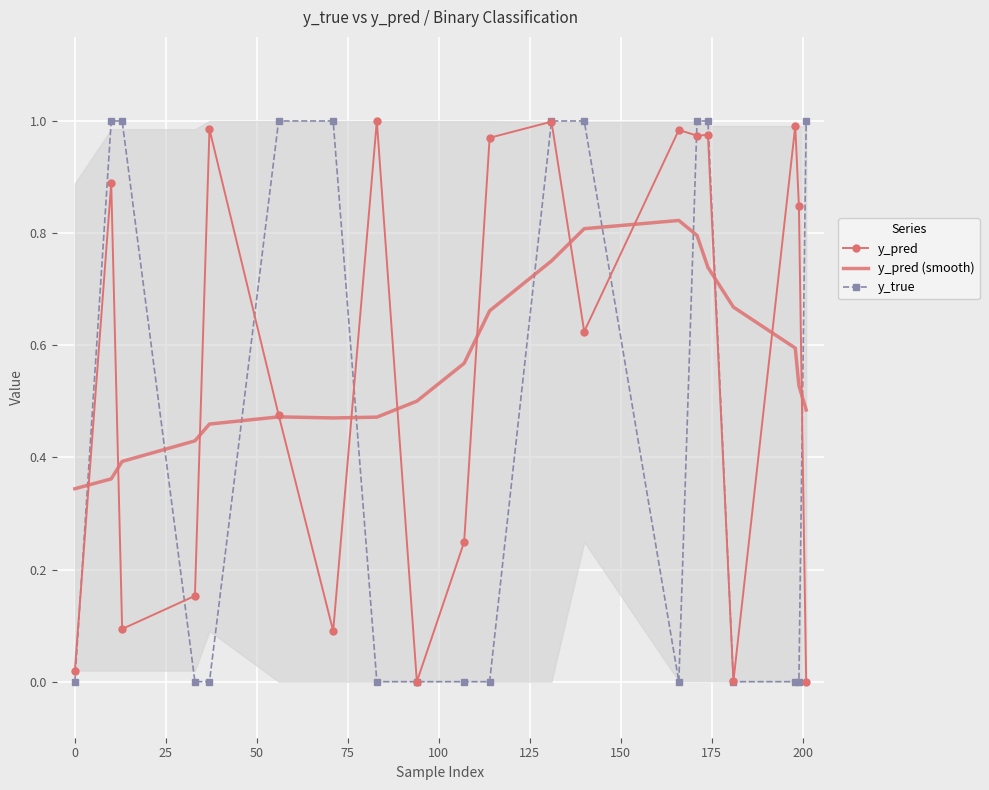

What is the difference between the highest and lowest values at 0?

0.3